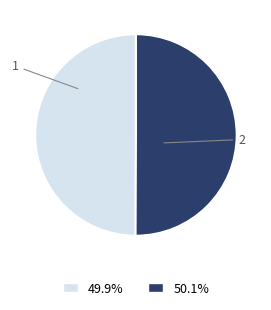

Do 50.1% and 49.9% together represent more than half of the pie?

Yes